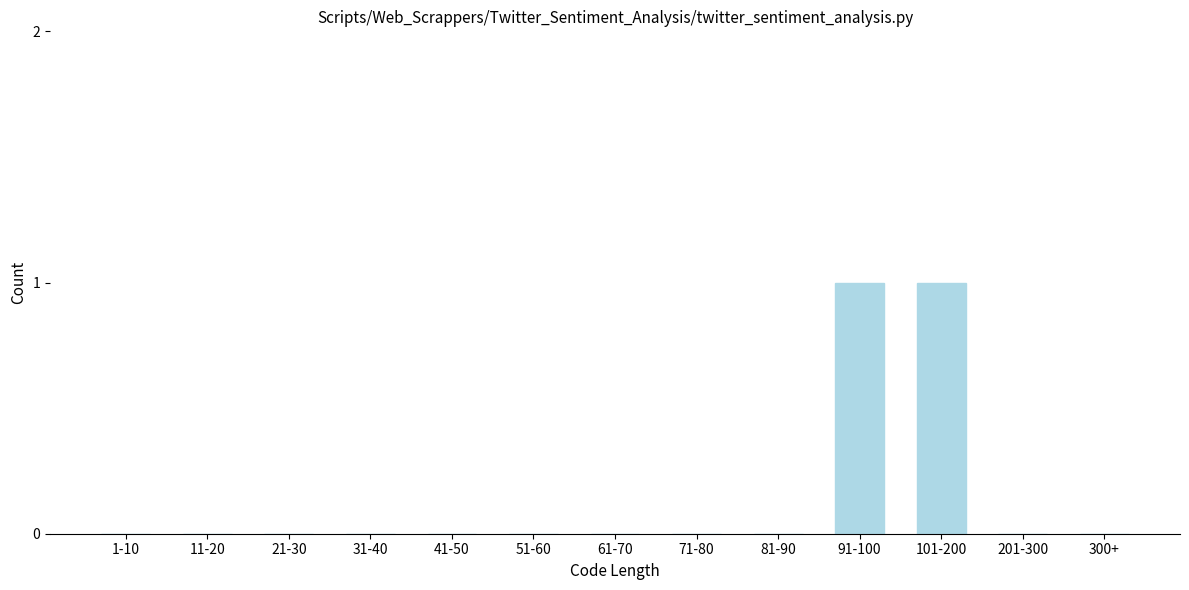

Reading right to left, extract all data points from this chart.

300+=0	201-300=0	101-200=1	91-100=1	81-90=0	71-80=0	61-70=0	51-60=0	41-50=0	31-40=0	21-30=0	11-20=0	1-10=0